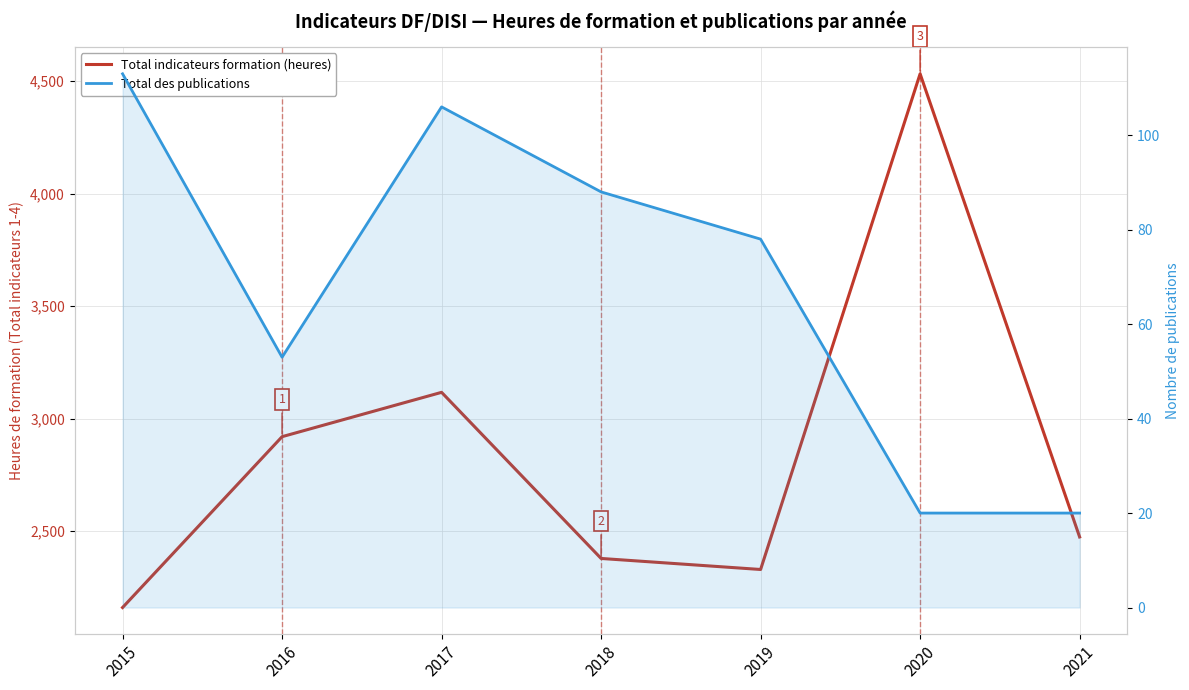

Which has a higher value, 2016 or 2019?

2016